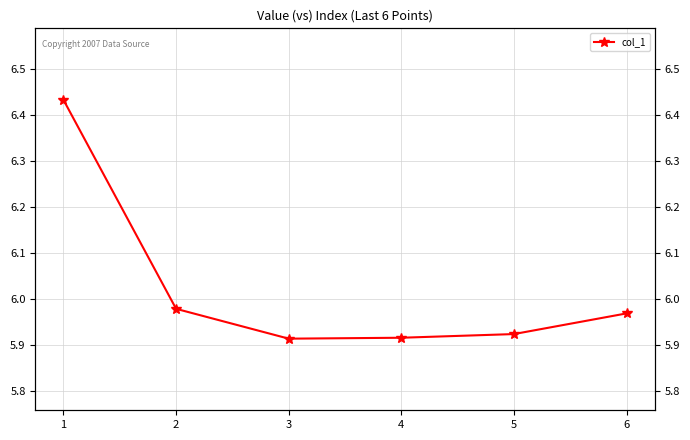

Rank the categories by value from lowest to highest.

3, 4, 5, 6, 2, 1